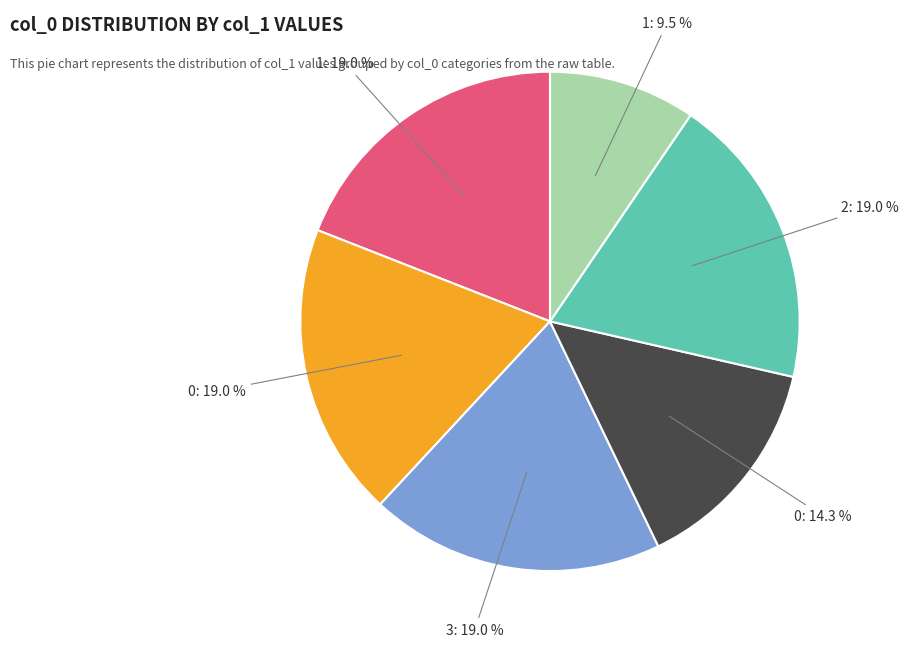

To the nearest percent, what is the average slice percentage?

17%